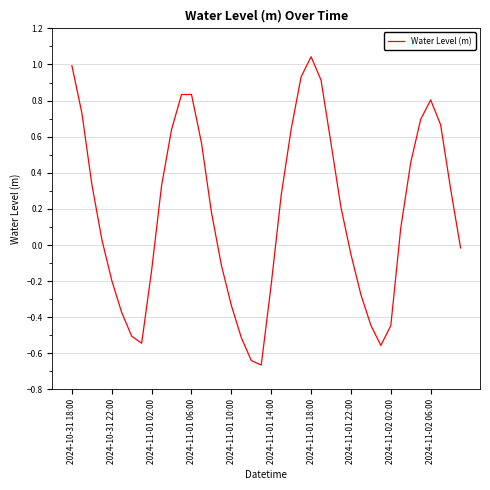

What is the difference between the maximum and minimum values?

1.7